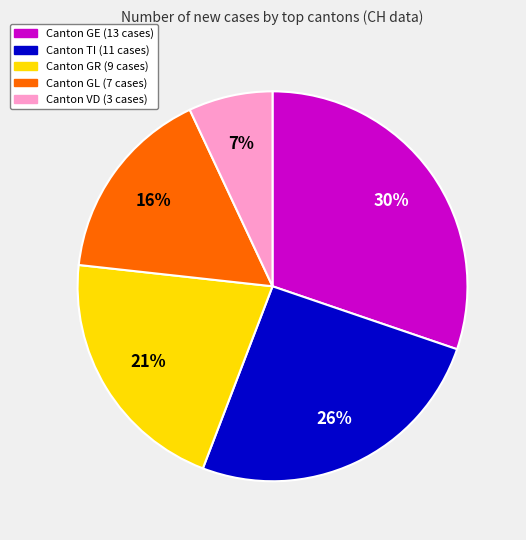

How many slices are in this pie chart?

5